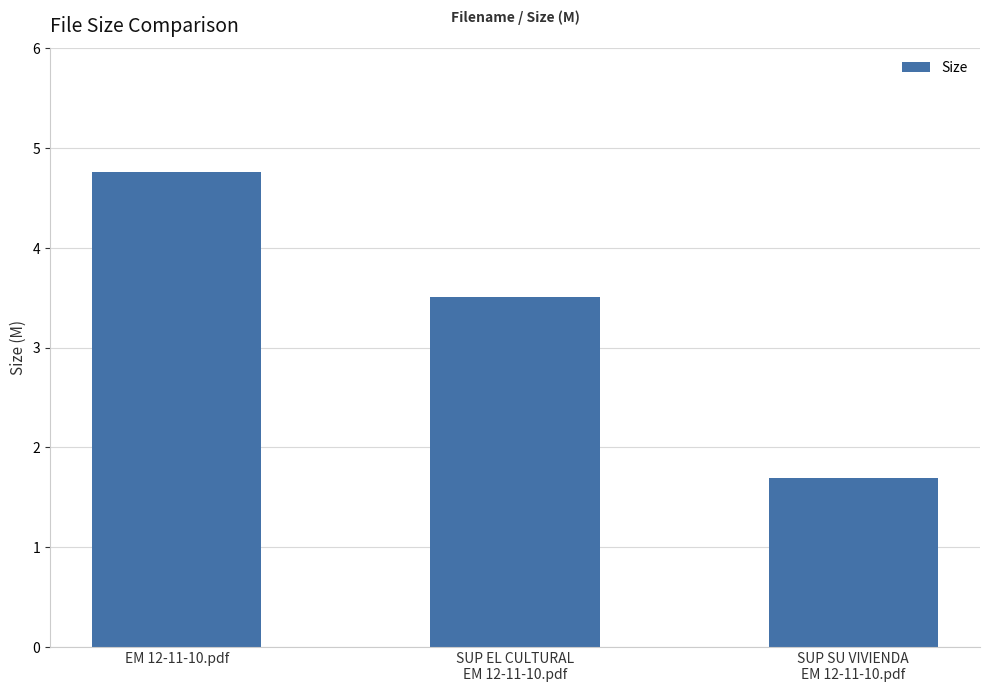

What is the difference between the maximum and minimum values?

3.1